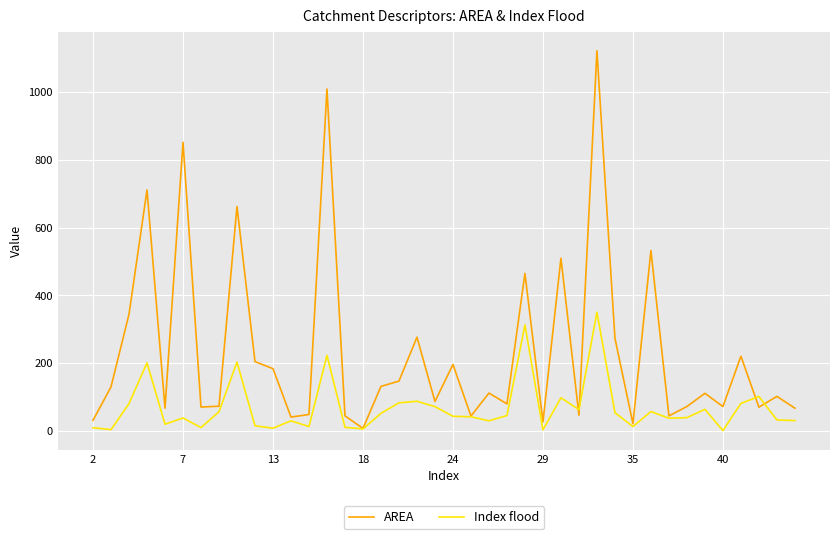

What is the smallest value displayed?

1.0